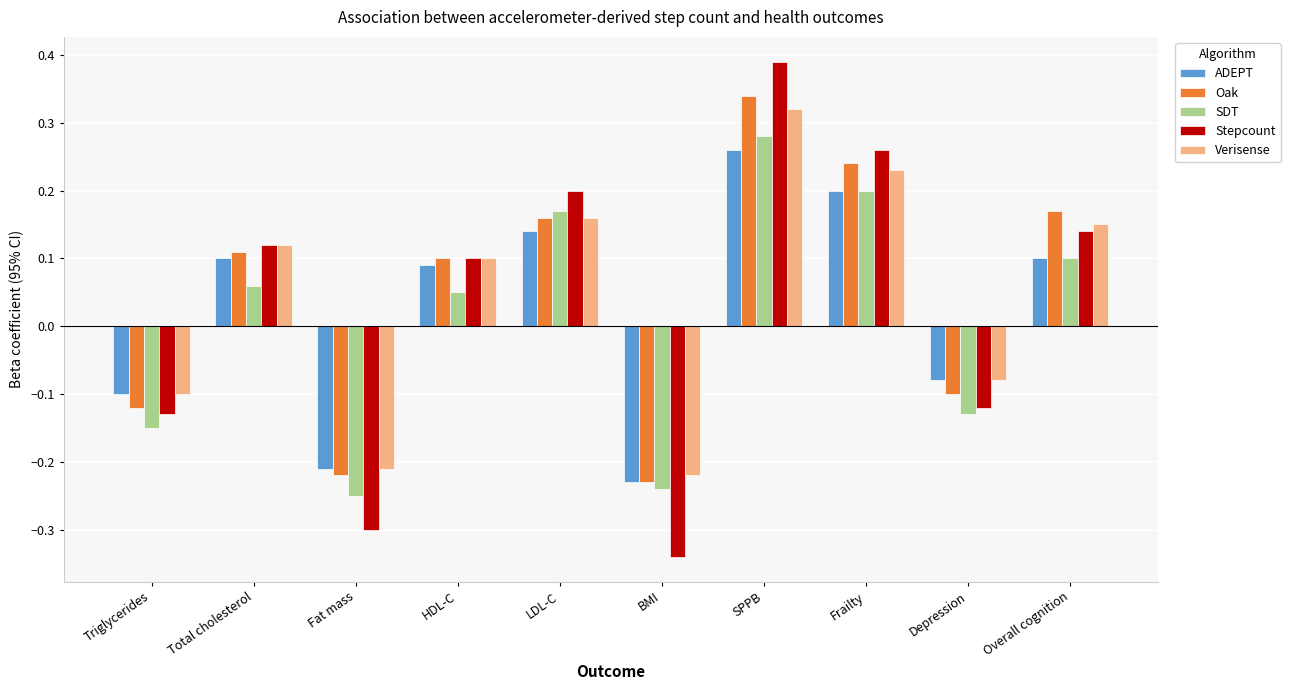

At which category does the chart reach its minimum across all series?

BMI